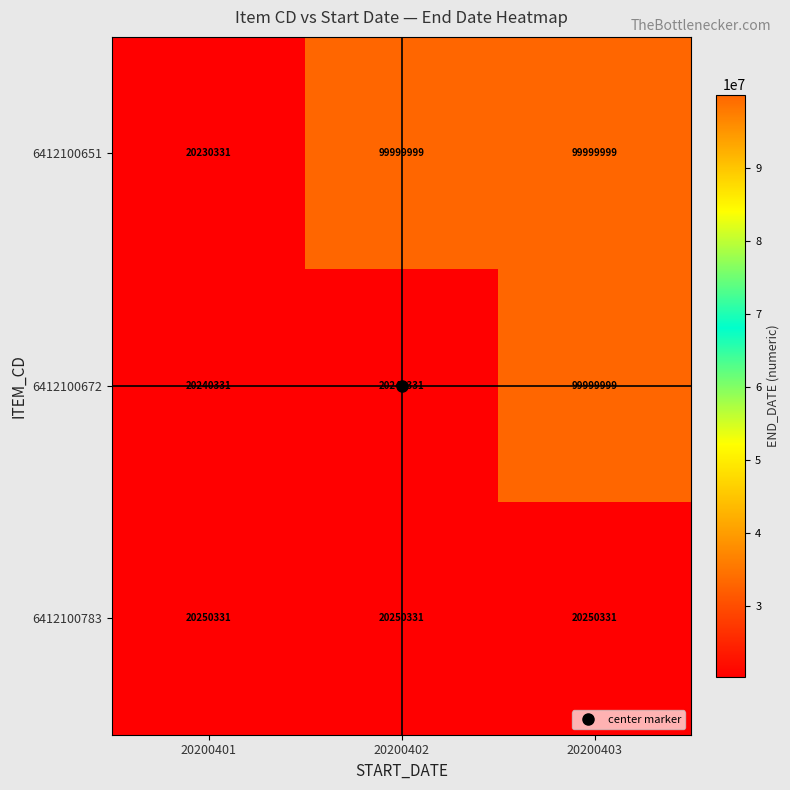

Which series has the largest range (max minus min)?

6412100651